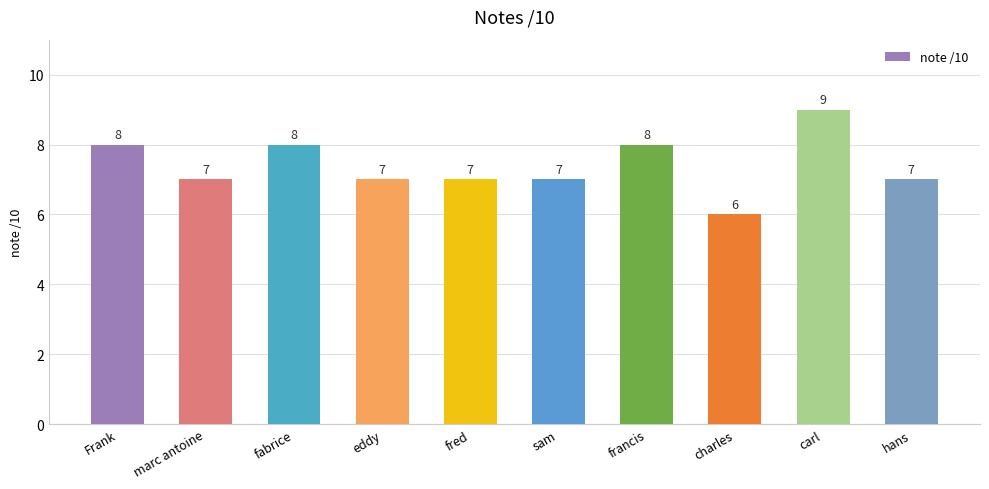

The chart shows a value of 8 at francis. True or false?

True